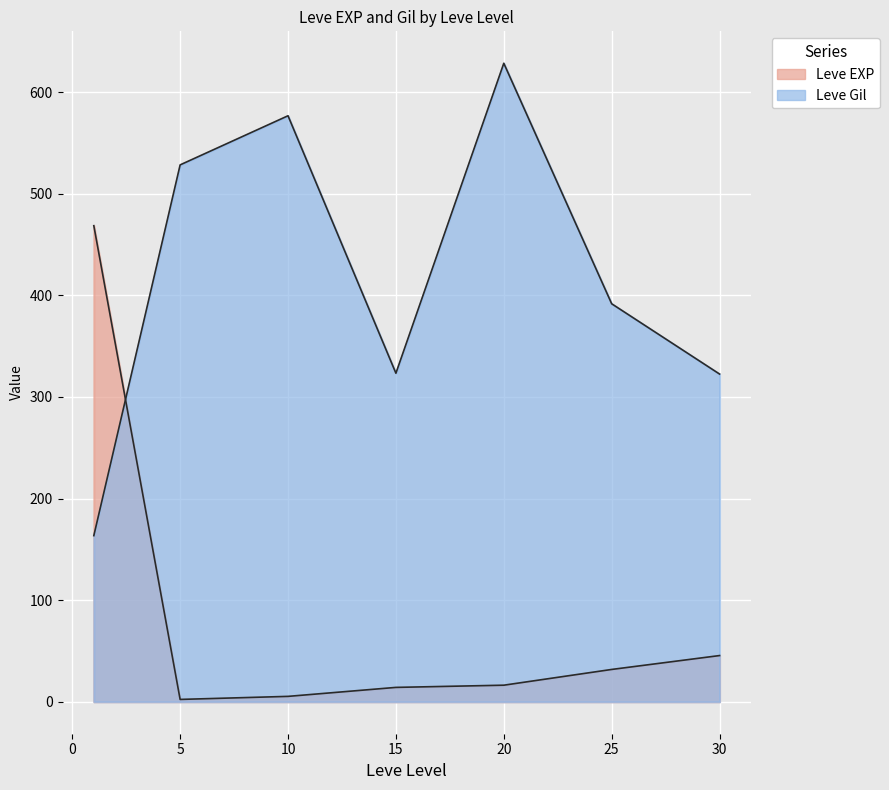

Where is the first local minimum for Leve Gil?

1